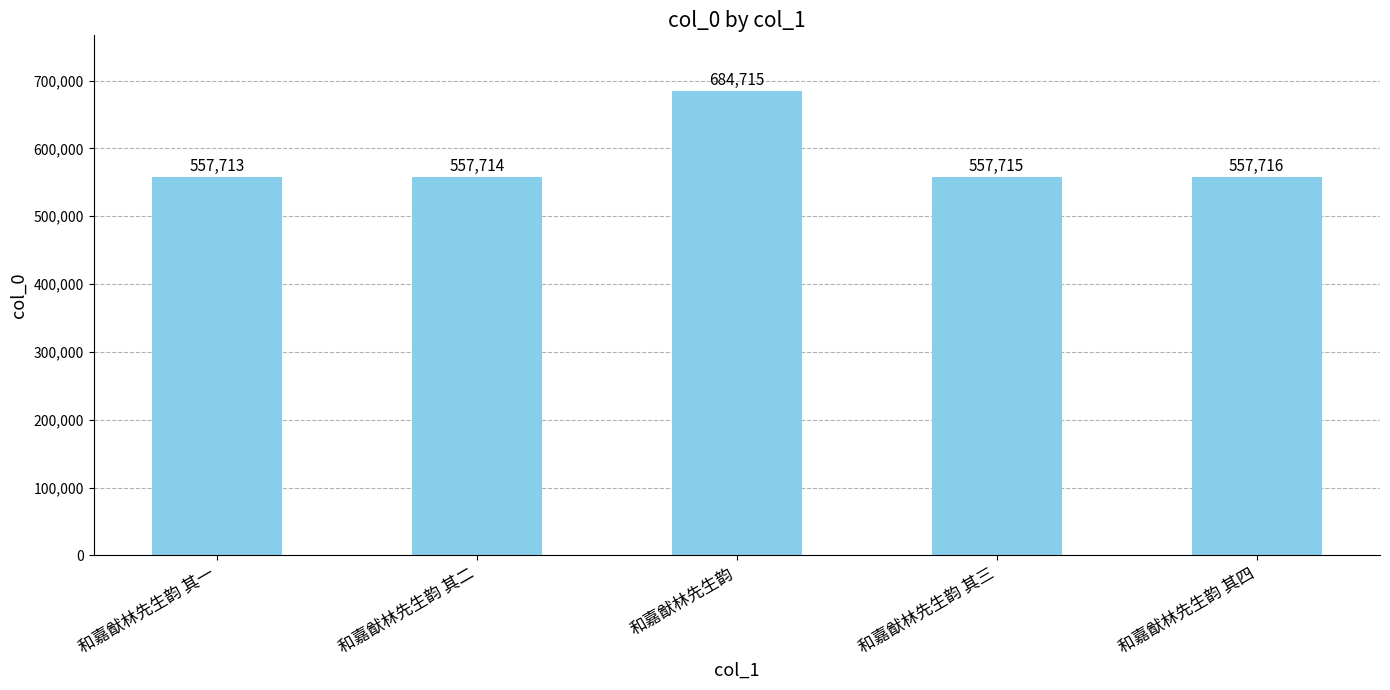

The value at 和嘉猷林先生韵 is 447745. True or false?

False